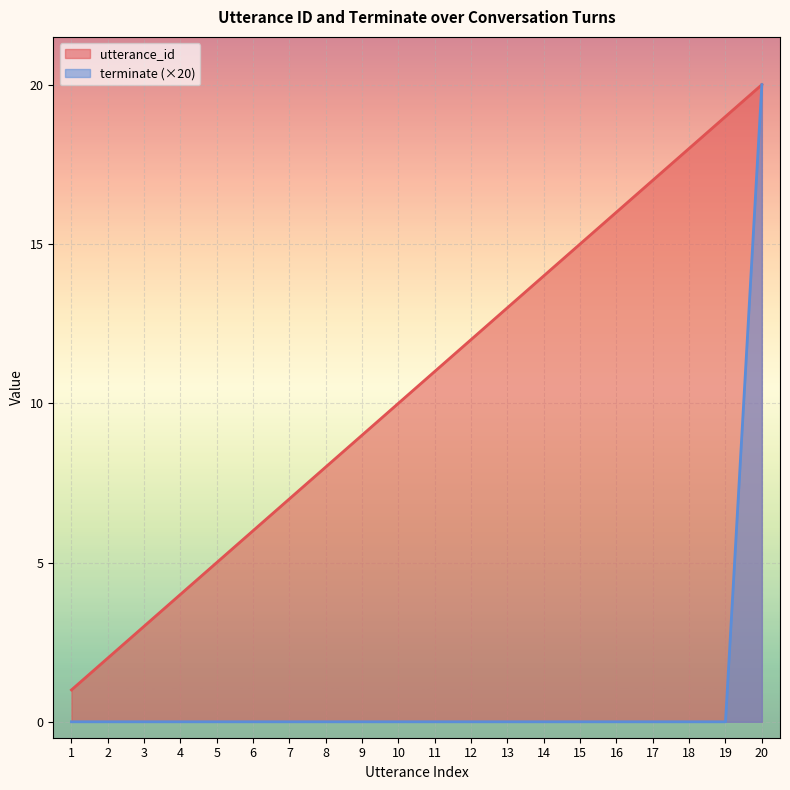

True or false: terminate and utterance_id cross at least once.

False